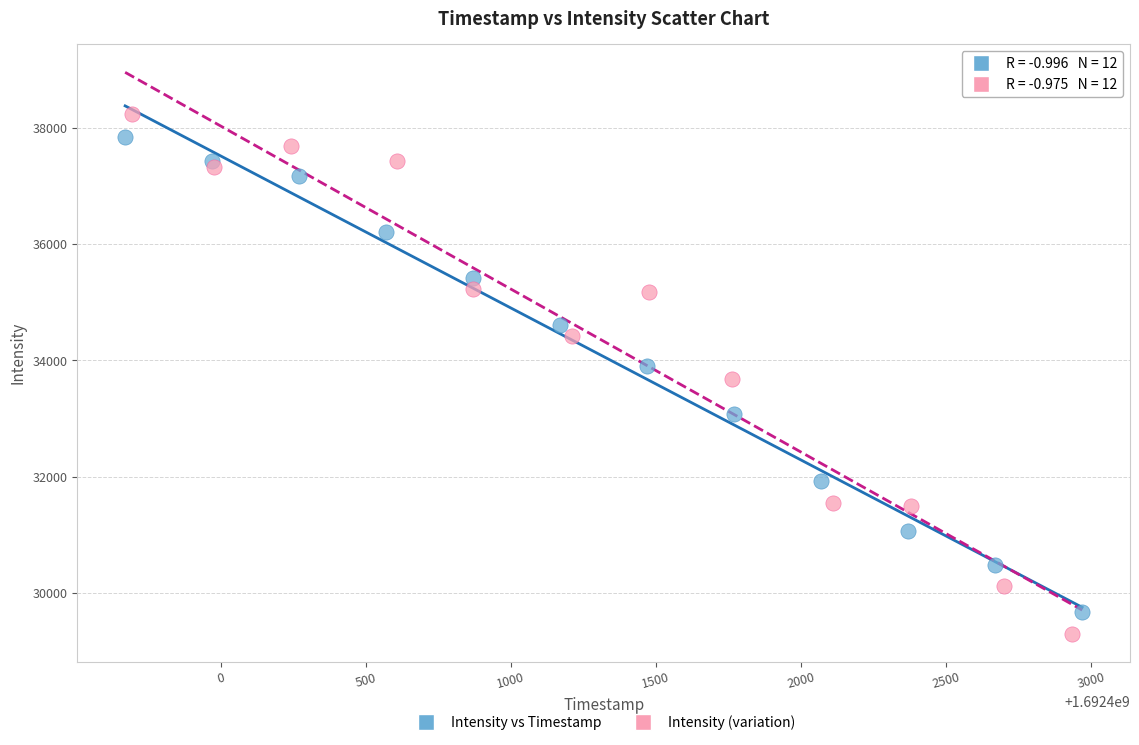

Which series has the largest Y range (max minus min)?

Intensity (variation)